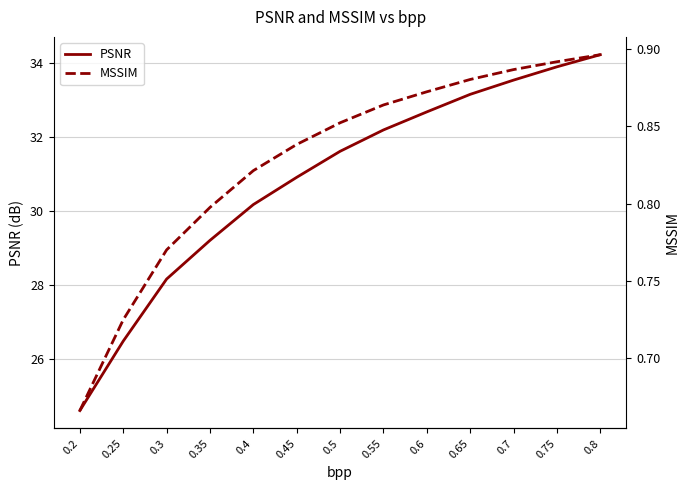

Does the chart have visible grid lines?

Yes